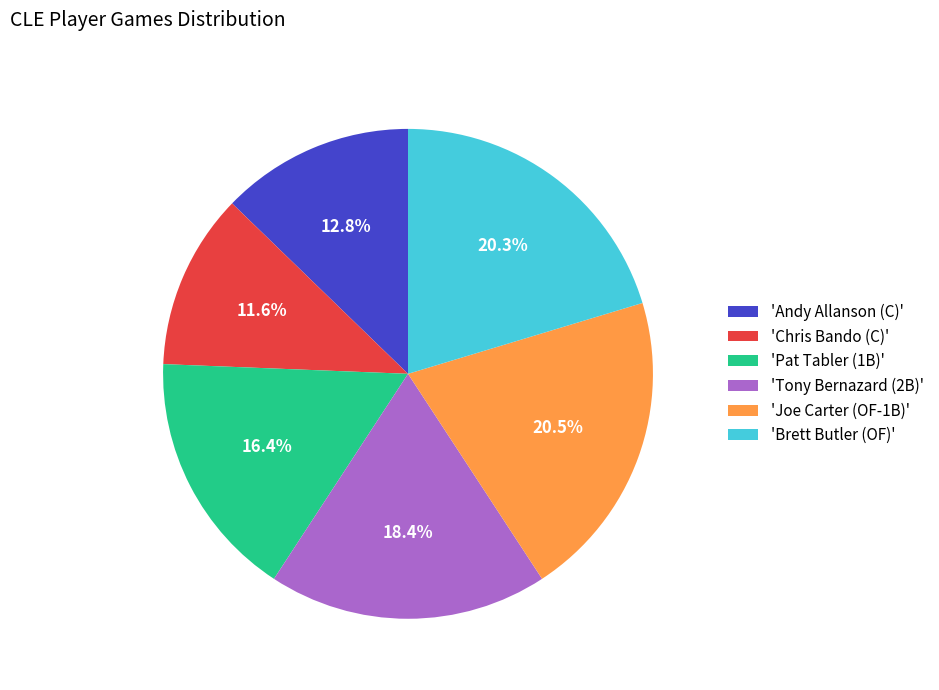

Between 'Tony Bernazard (2B)' and 'Pat Tabler (1B)', which is larger?

'Tony Bernazard (2B)'